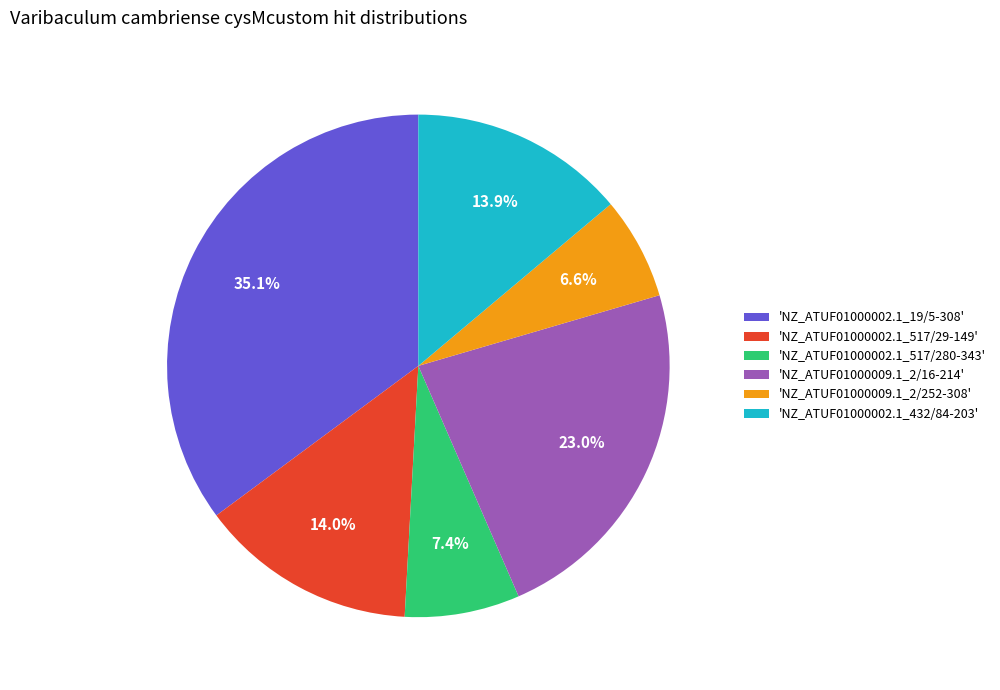

Does any single category account for the majority?

No